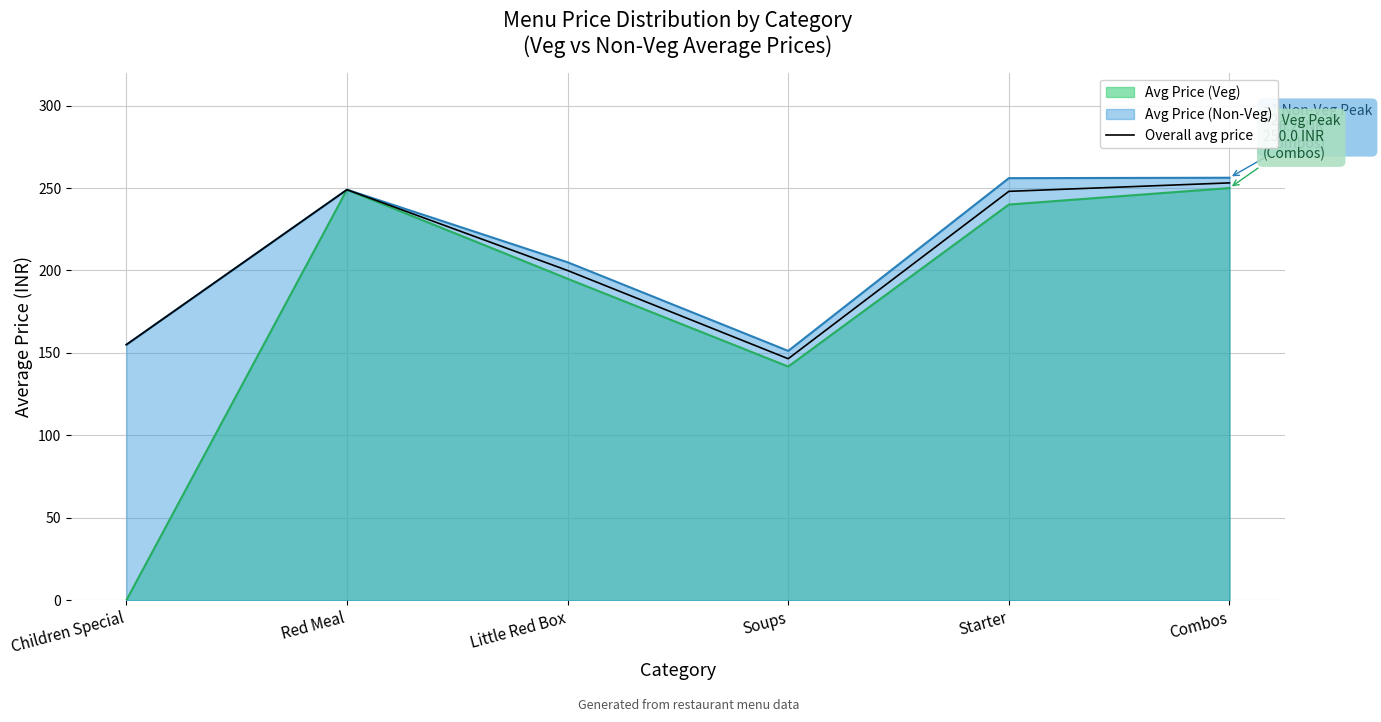

What is the difference between the maximum and minimum values?

106.6